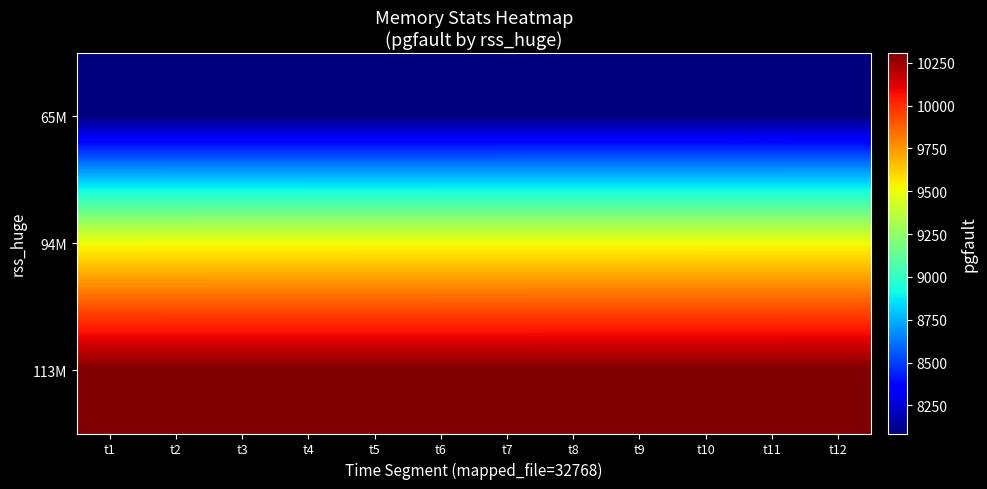

Reading right to left, what are all the values shown in this chart?

65M: t12=8086.0	t11=8086.0	t10=8086.0	t9=8086.0	t8=8086.0	t7=8086.0	t6=8086.0	t5=8086.0	t4=8086.0	t3=8086.0	t2=8086.0	t1=8086.0
94M: t12=9511.0	t11=9510.7	t10=9510.5	t9=9510.2	t8=9509.9	t7=9509.6	t6=9509.4	t5=9509.1	t4=9508.8	t3=9508.5	t2=9508.3	t1=9508.0
113M: t12=10307.0	t11=10307.0	t10=10307.0	t9=10307.0	t8=10307.0	t7=10307.0	t6=10307.0	t5=10307.0	t4=10307.0	t3=10307.0	t2=10307.0	t1=10307.0